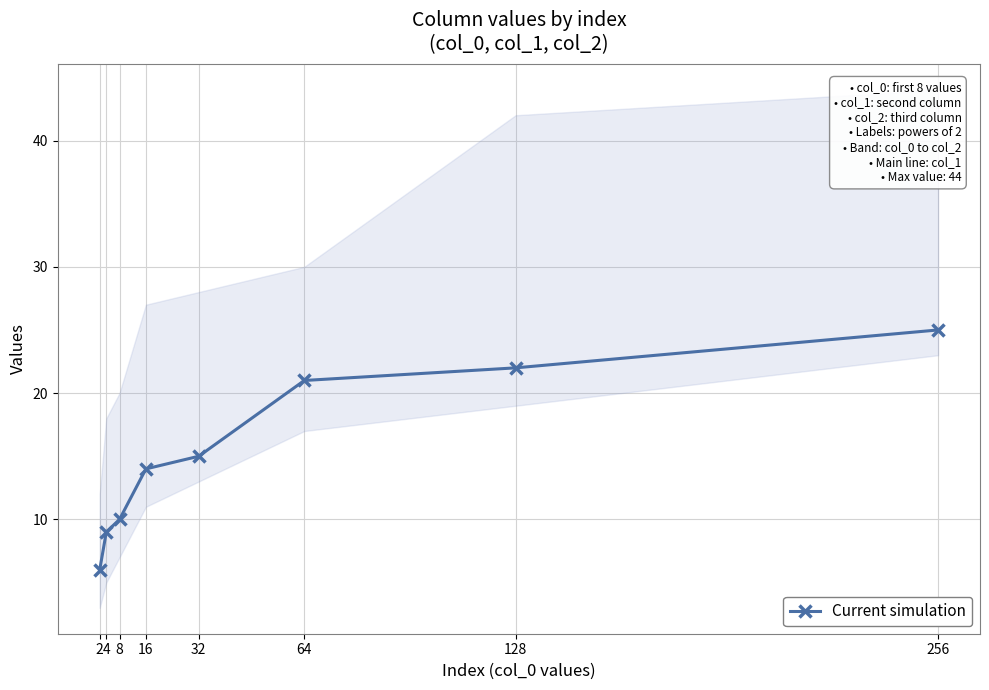

The chart shows a value of 14 at 16. True or false?

True